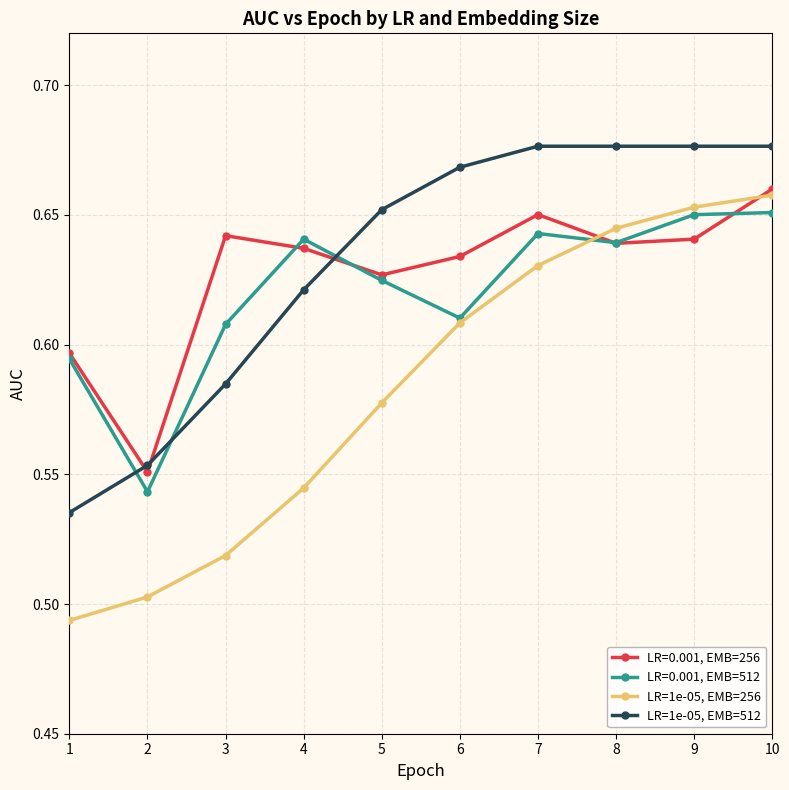

True or false: LR=1e-05, EMB=256 and LR=1e-05, EMB=512 cross at least once.

False